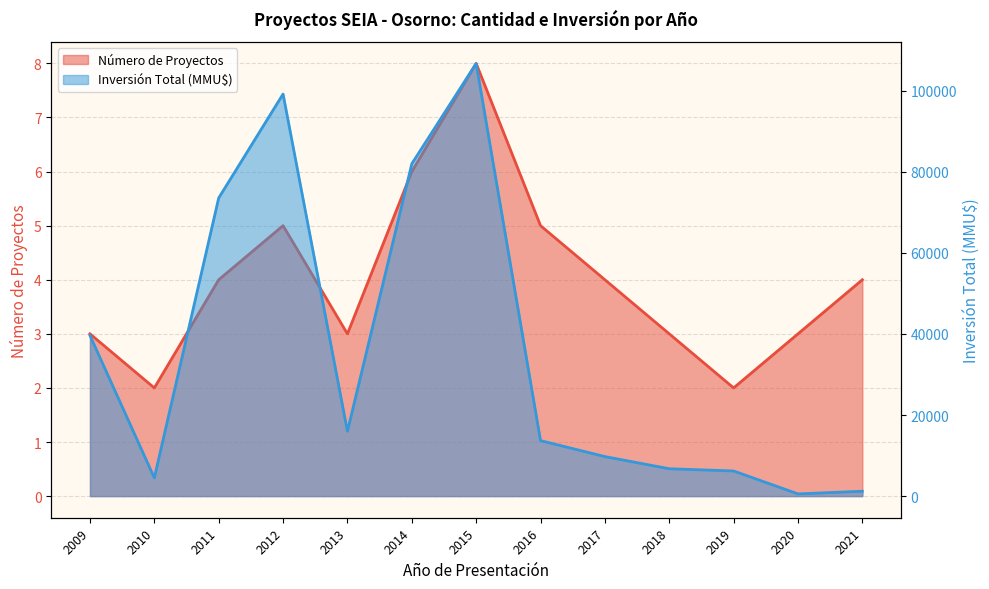

What is the value of the Número de Proyectos point at the 1st from the left?

3